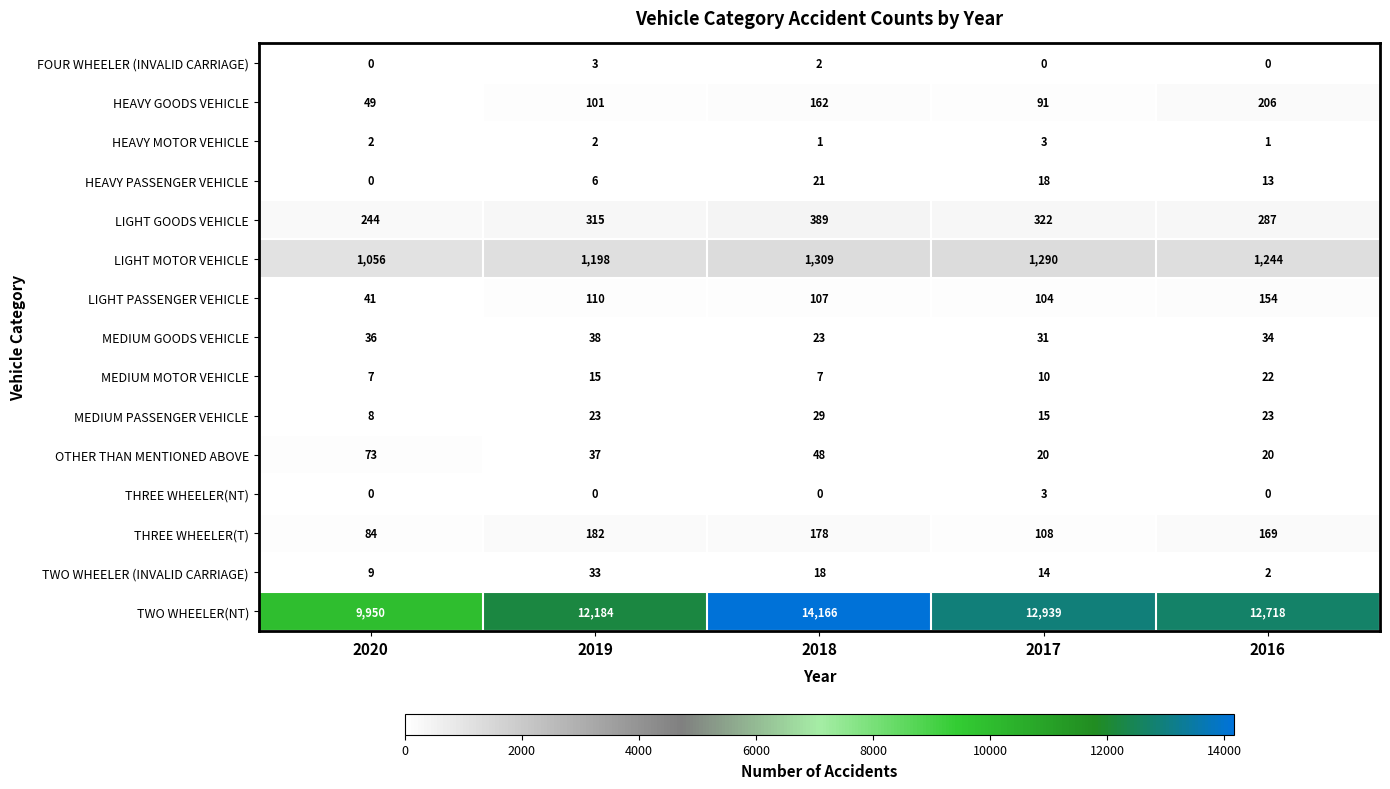

What is the approximate value of TWO WHEELER(NT) at 2020, to the nearest 50?

9950